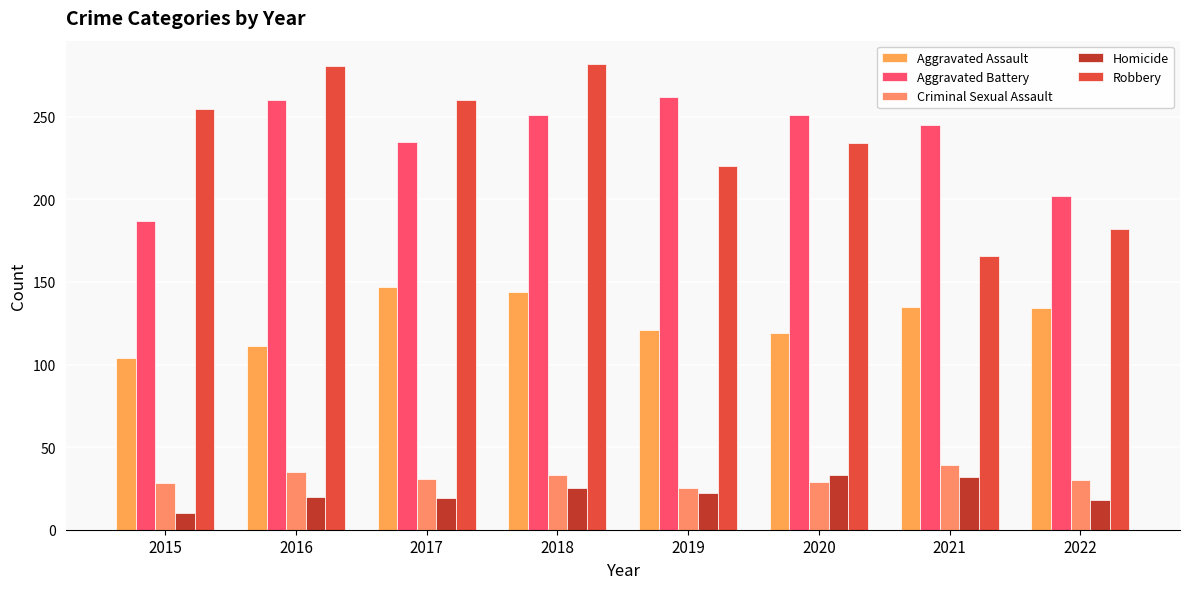

Rank the categories by Aggravated Battery value from highest to lowest.

2019, 2016, 2018, 2020, 2021, 2017, 2022, 2015